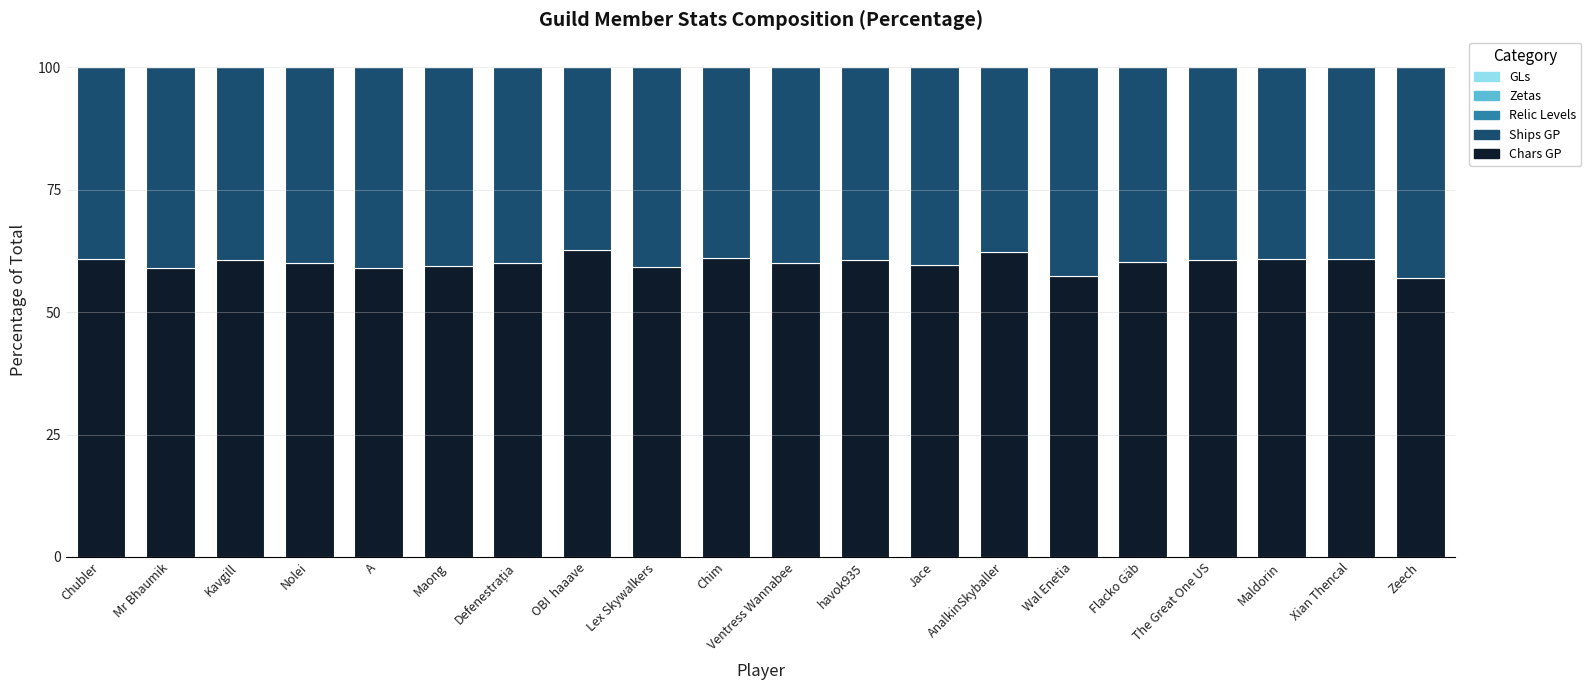

True or false: Chars GP has a value of 59.0 at A.

True